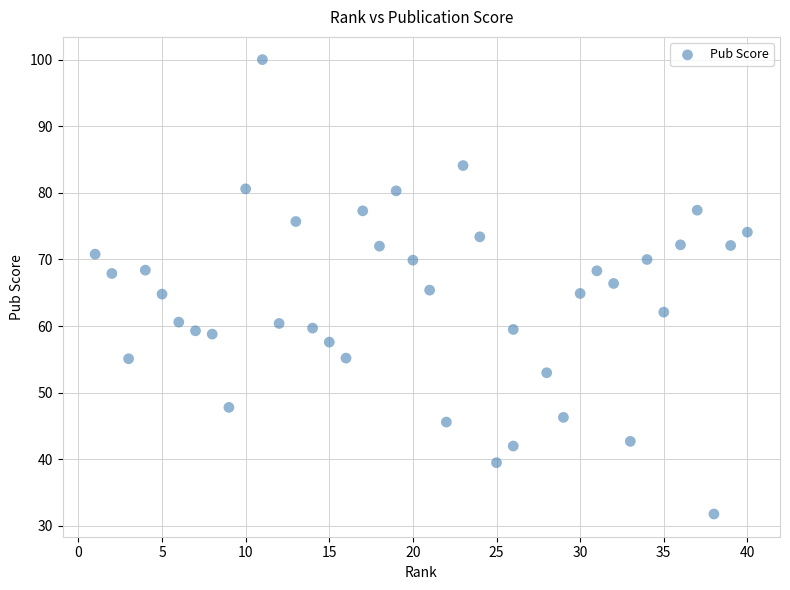

What is the range of Y values (max minus min)?

68.2